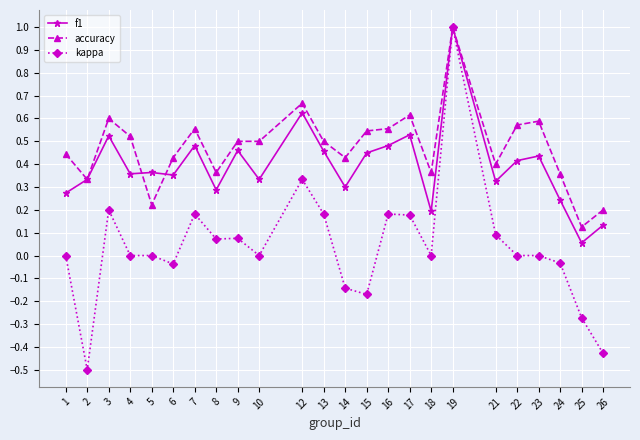

What is the value of the accuracy point at the 18th from the left?

1.0